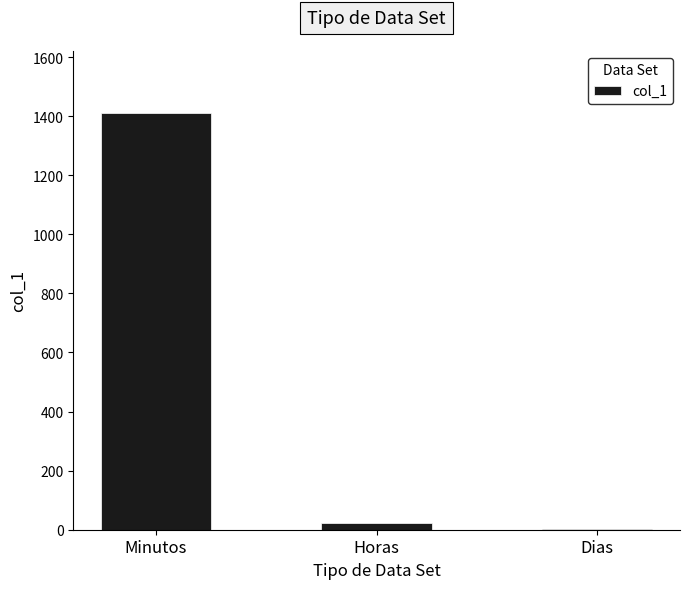

At which category does the chart reach its peak across all series?

Minutos